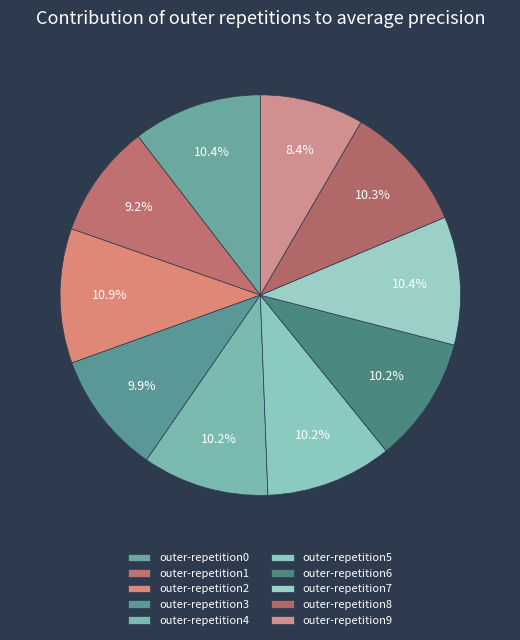

What percentage do outer-repetition7 and outer-repetition0 together represent?

20.8%